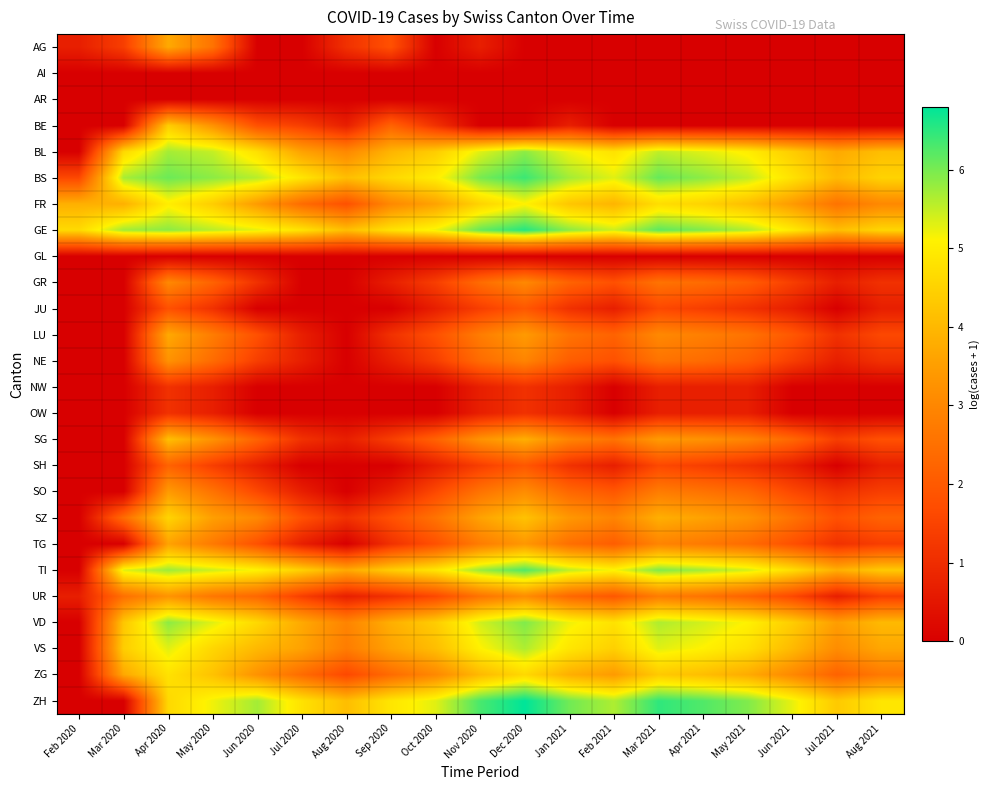

At how many categories does at least one series exceed 3?

19